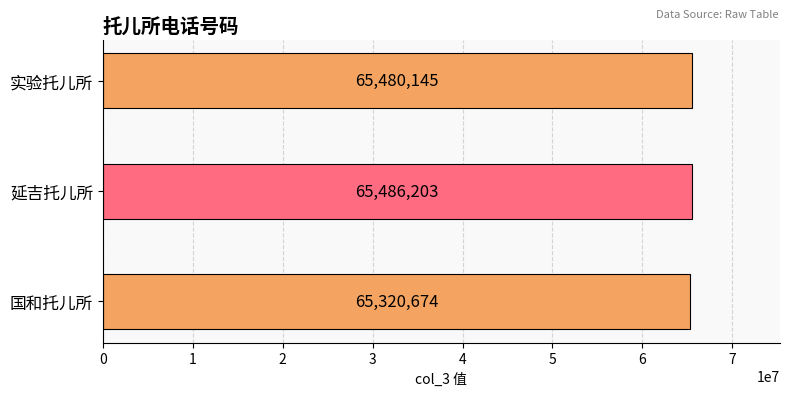

What is the average value?

65429007